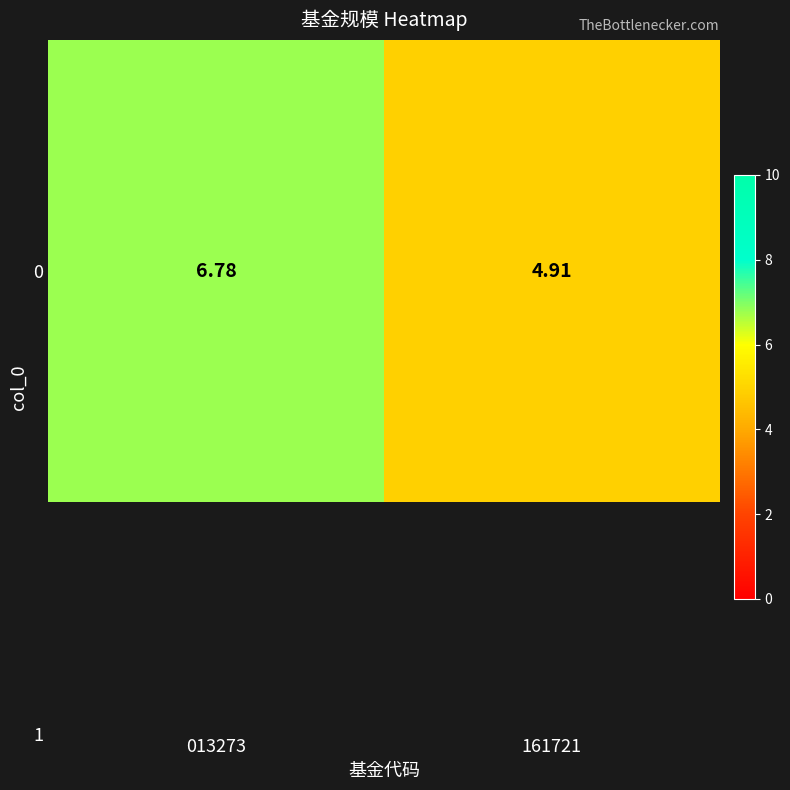

How many data points are less than 6?

1